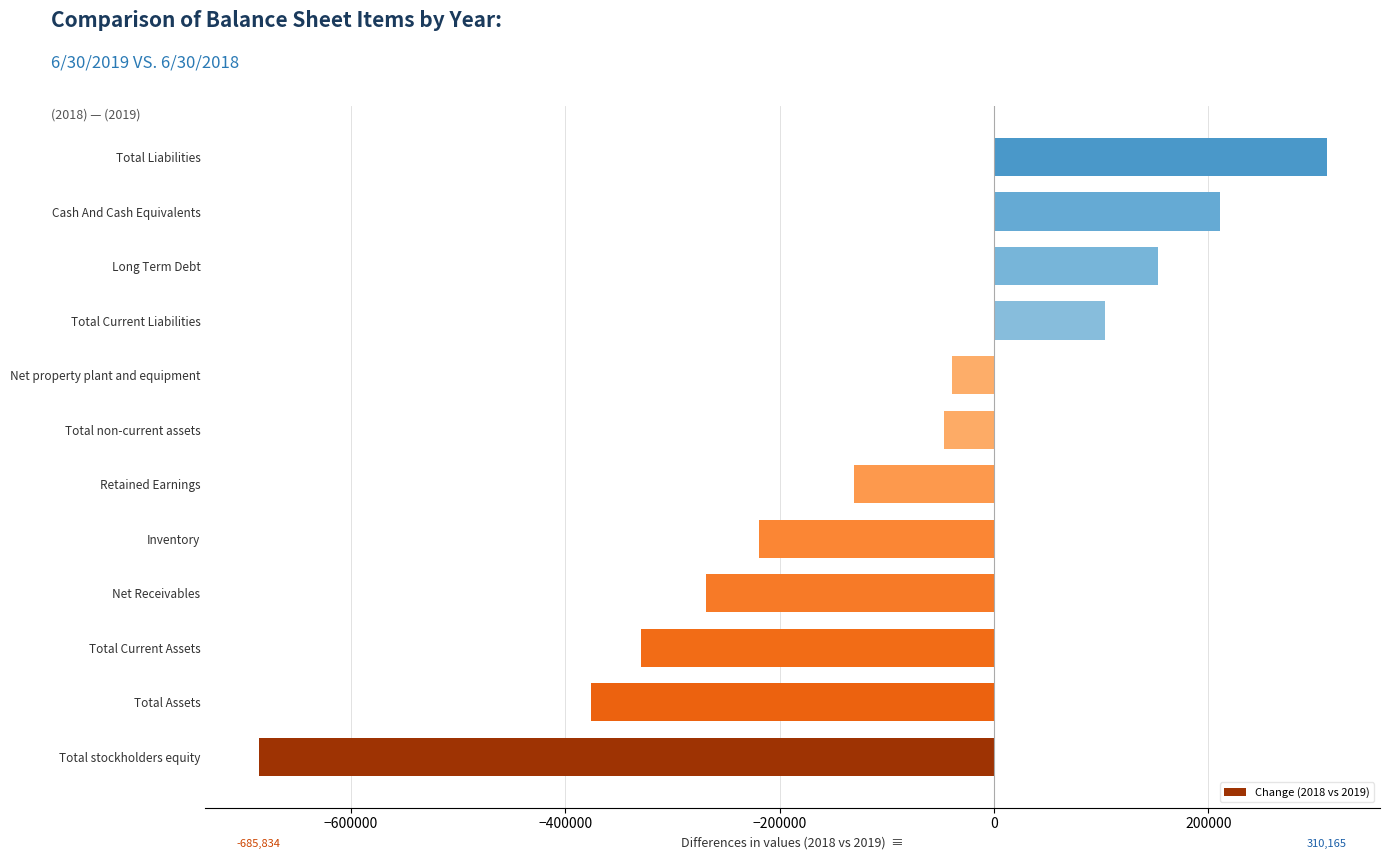

Reading bottom to top, transcribe all the data shown in this chart.

Total stockholders equity=-685834	Total Assets=-375669	Total Current Assets=-329220	Net Receivables=-268295	Inventory=-219368	Retained Earnings=-130318	Total non-current assets=-46448	Net property plant and equipment=-39318	Total Current Liabilities=103841	Long Term Debt=152483	Cash And Cash Equivalents=210753	Total Liabilities=310165